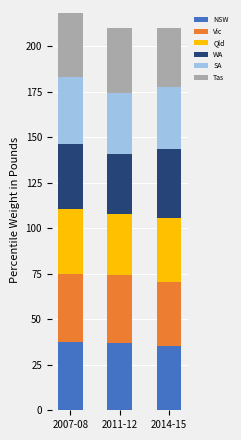

Are the bars horizontal?

No